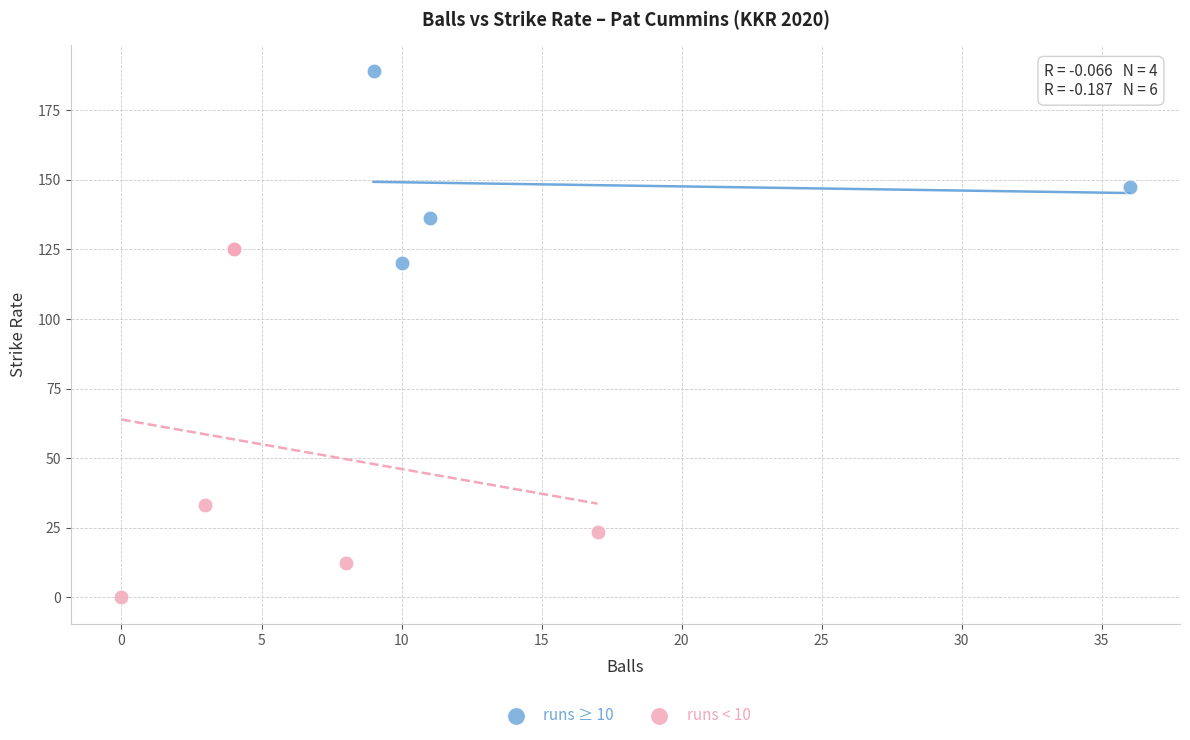

What are all the series names shown in the legend?

runs ≥ 10, runs < 10